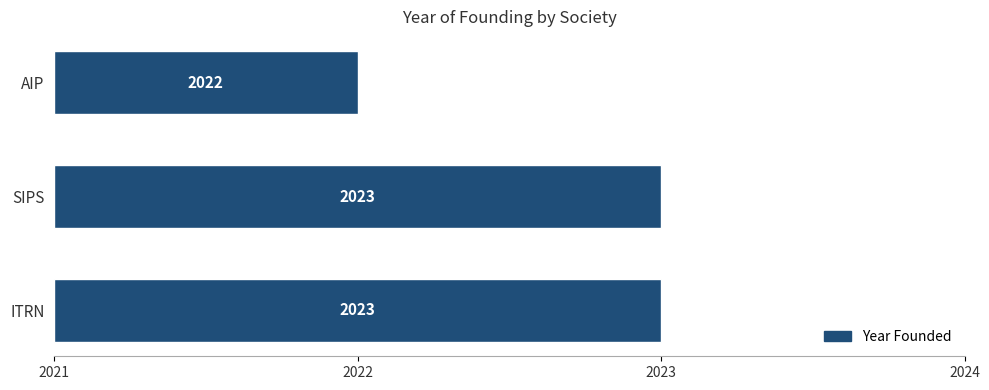

The chart shows a value of 2 at SIPS. True or false?

True